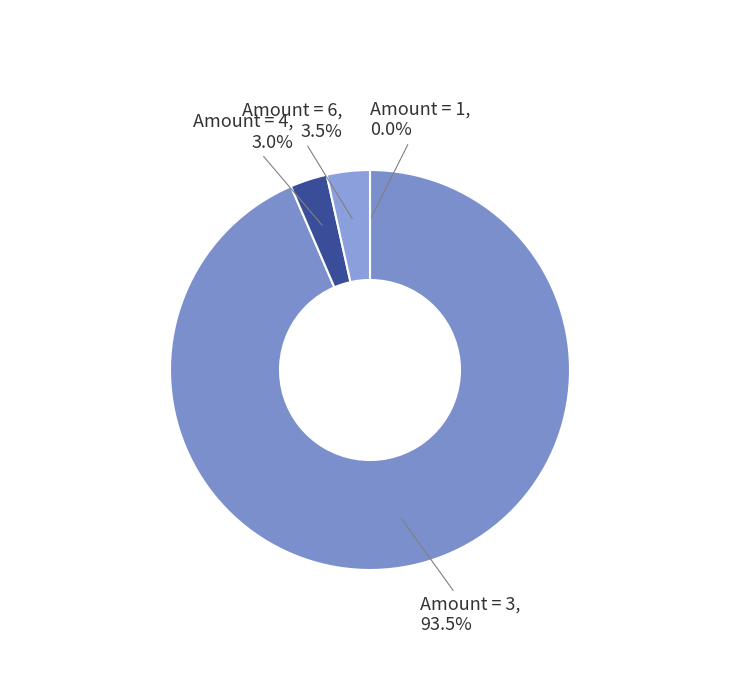

Is there any slice that represents more than half of the pie?

Yes